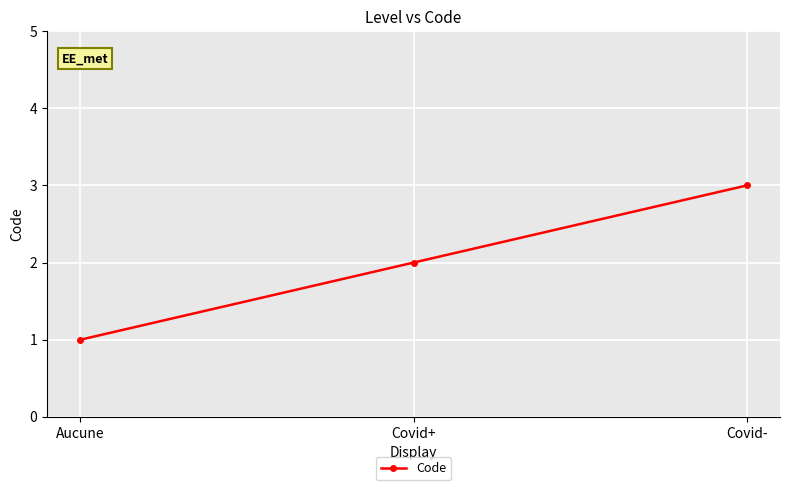

What is the difference between the values at Aucune and Covid+?

1